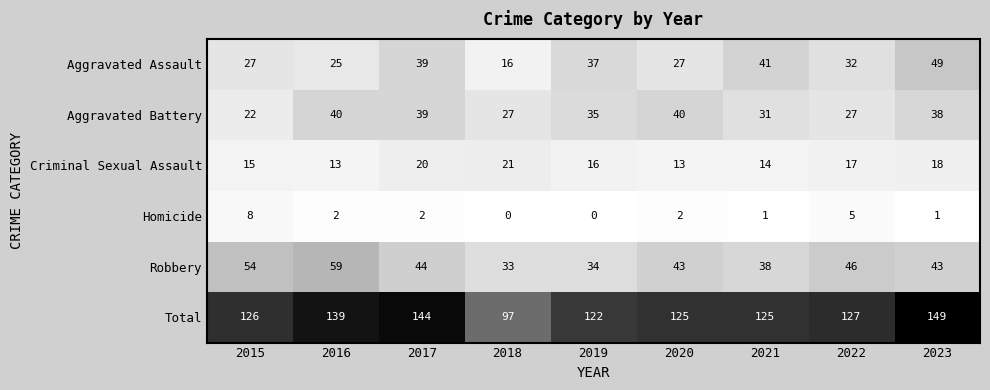

What is the sum of all Aggravated Battery values?

299